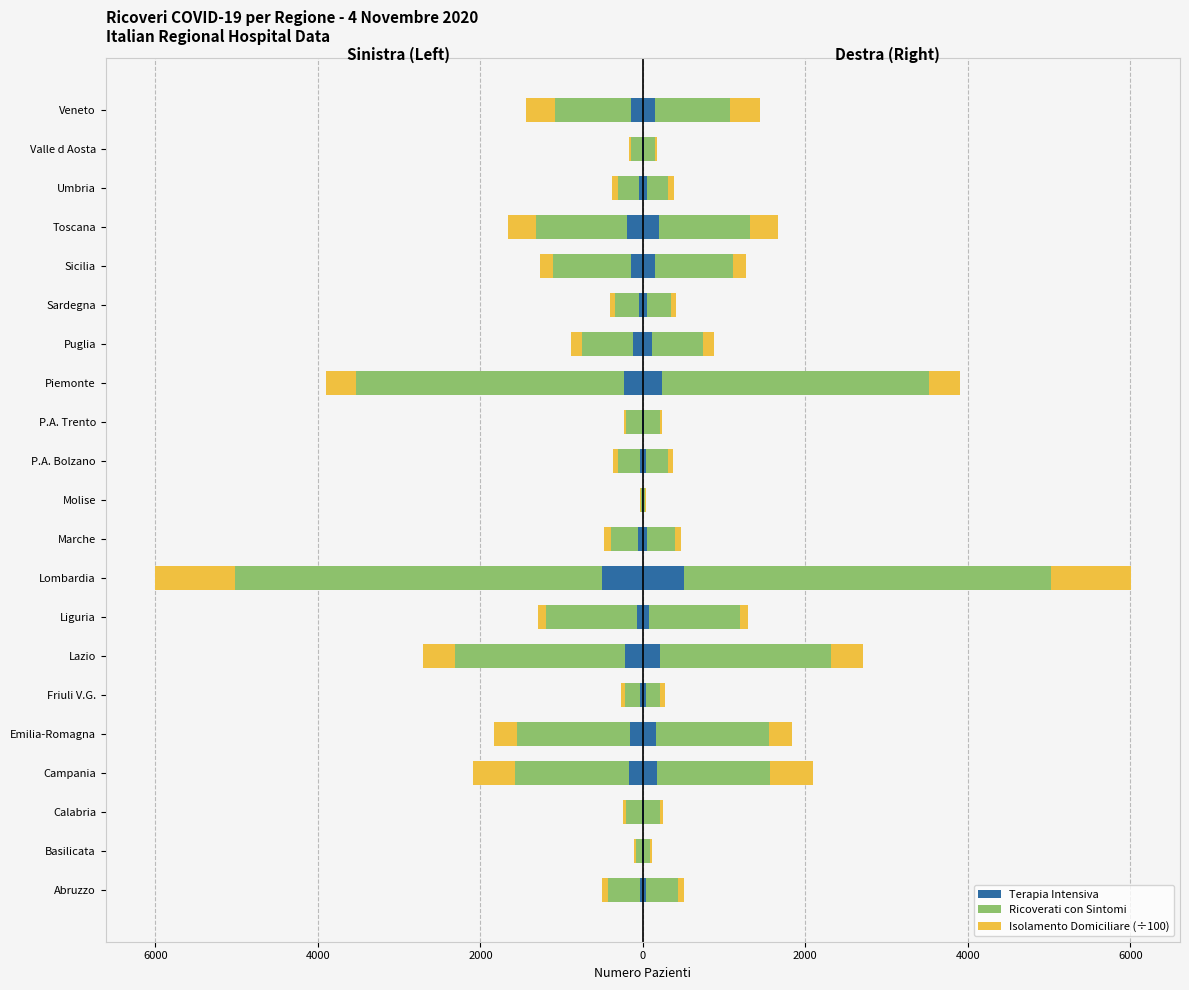

What are all the series names shown in the legend?

Terapia Intensiva, Ricoverati con Sintomi, Isolamento Domiciliare (÷100)